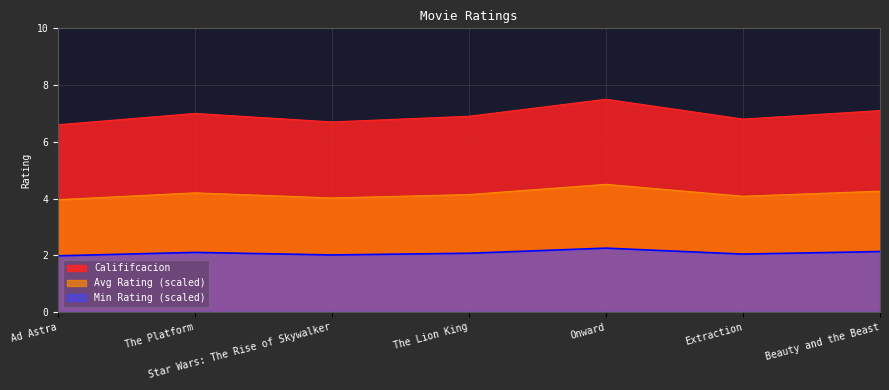

Reading left to right, transcribe all the data shown in this chart.

Ad Astra=6.6	The Platform=7.0	Star Wars: The Rise of Skywalker=6.7	The Lion King=6.9	Onward=7.5	Extraction=6.8	Beauty and the Beast=7.1